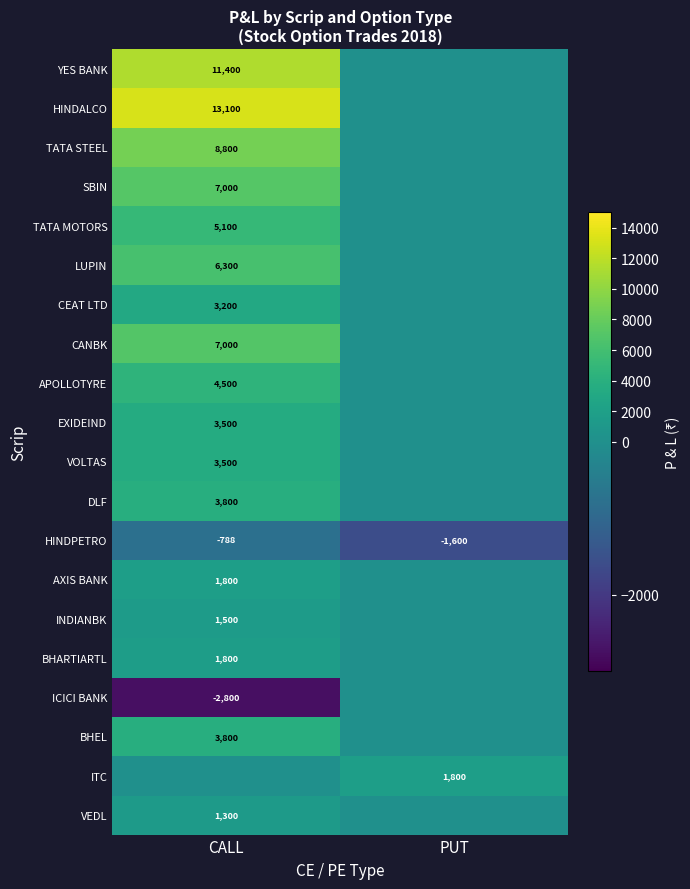

What is the total value across all series at PUT?

225.0